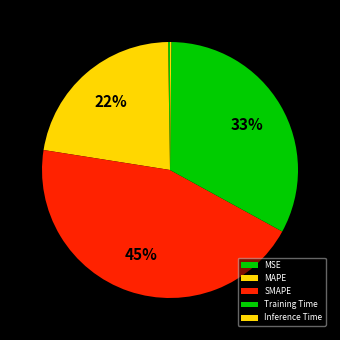

To the nearest percent, what percentage of the pie is Training Time?

33%